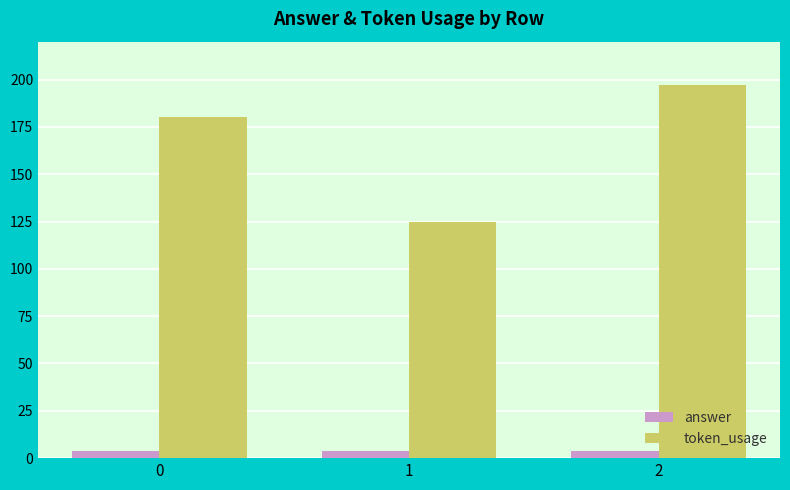

Which series has the largest range (max minus min)?

token_usage